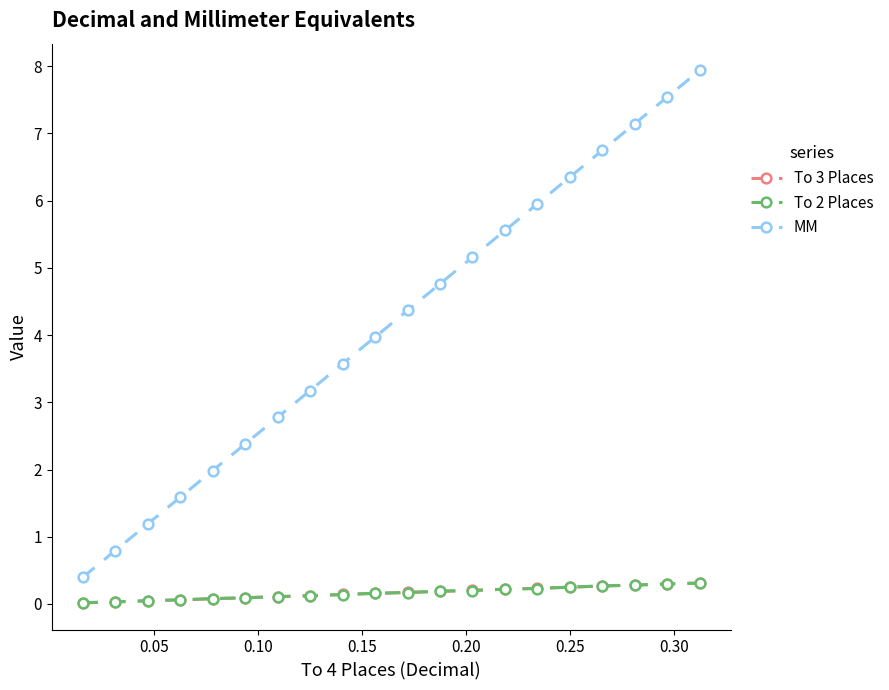

What is the difference between the maximum and second lowest values in the To 3 Places series?

0.3